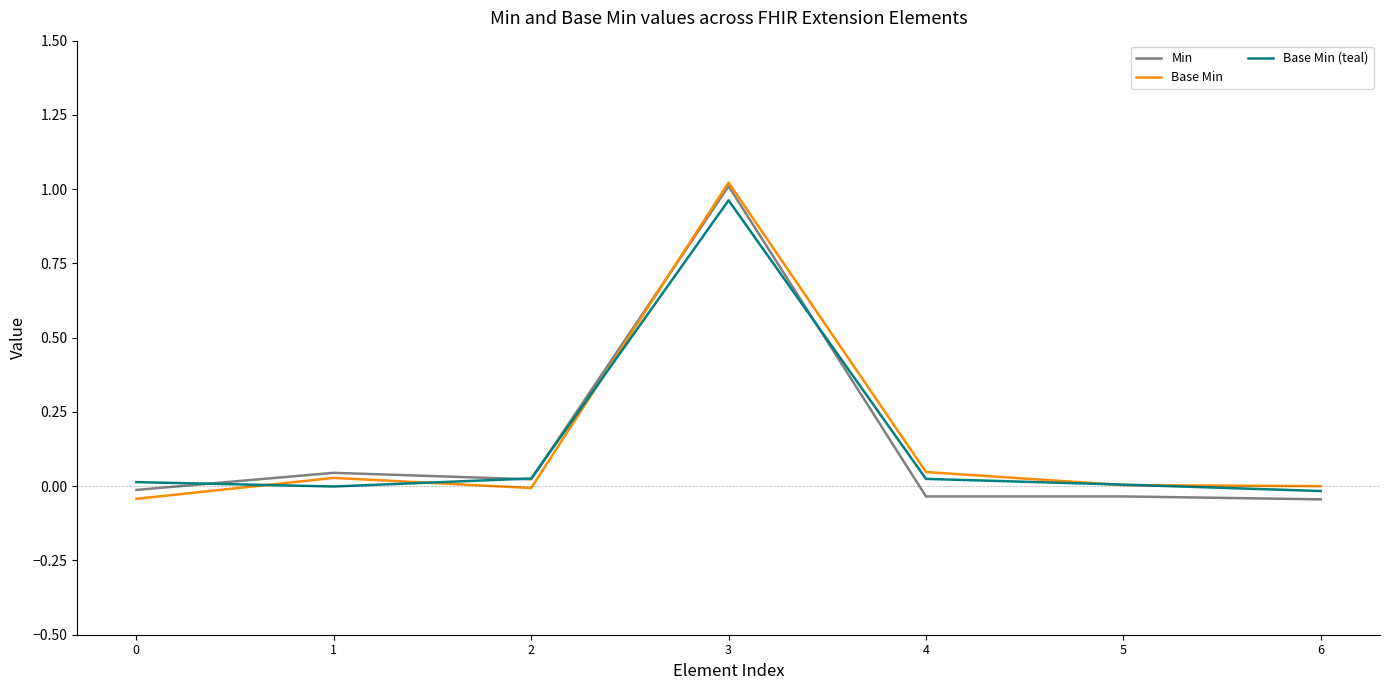

At which category does Min reach its first local peak?

1